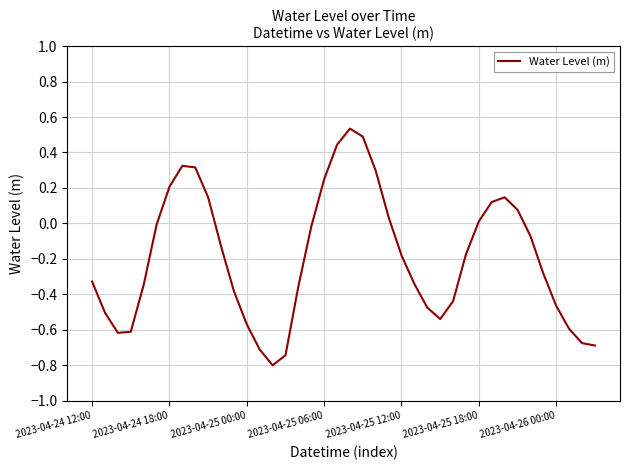

What is the minimum value shown in the chart?

-0.8